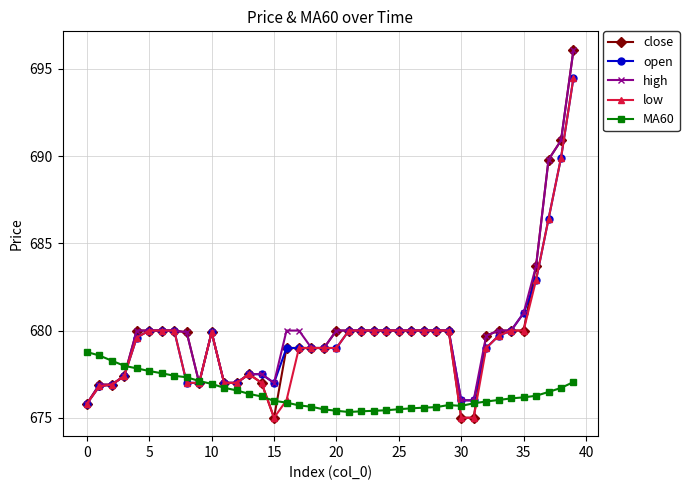

What is the lowest value of the close series?

675.0